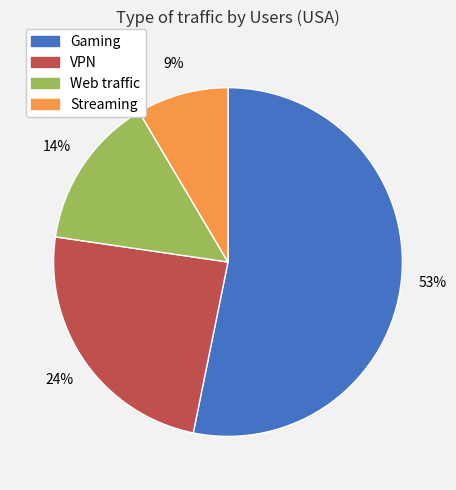

Is there any slice that represents more than half of the pie?

Yes